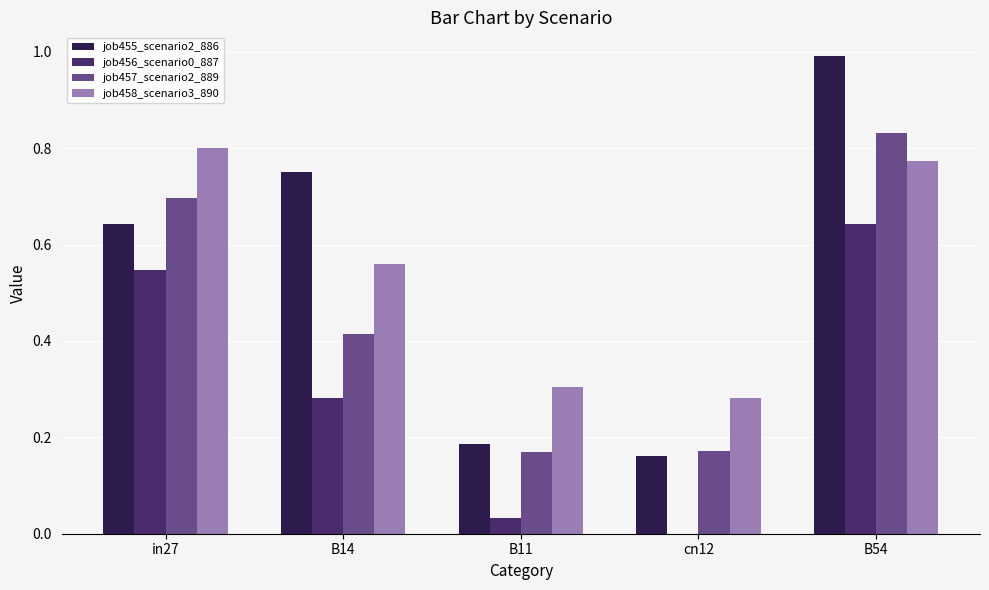

Which series changed the most between in27 and B11?

job457_scenario2_889